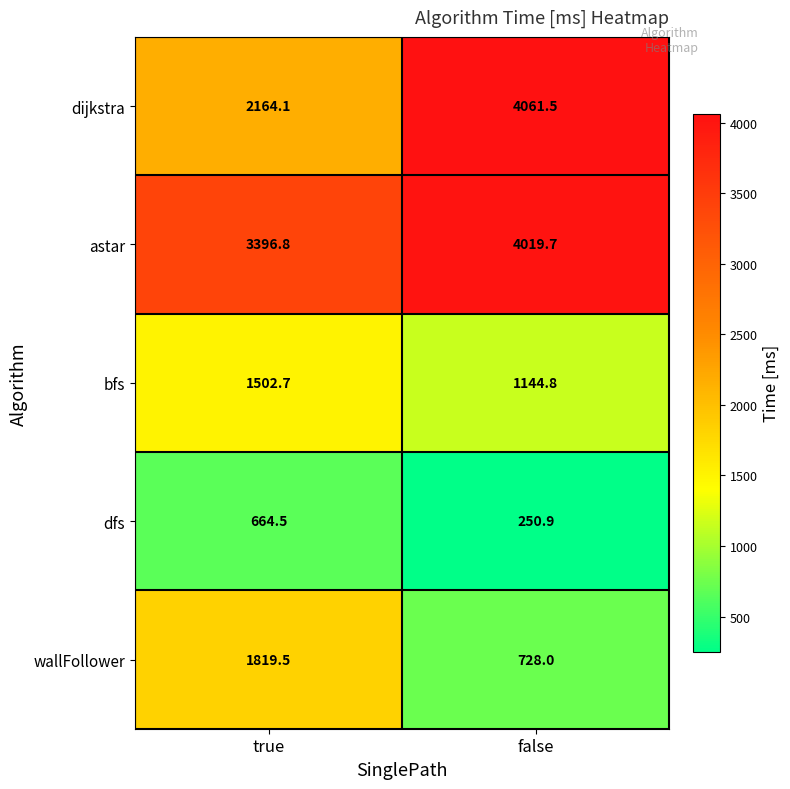

Reading left to right, transcribe all the data shown in this chart.

dijkstra: 2164.1	4061.5
astar: 3396.8	4019.7
bfs: 1502.7	1144.8
dfs: 664.5	250.9
wallFollower: 1819.5	728.0